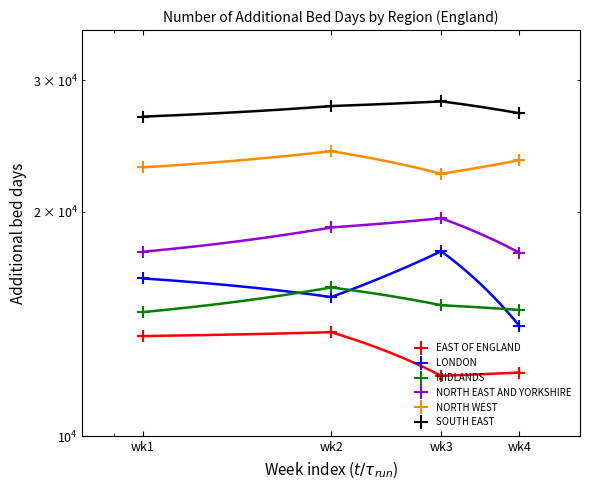

What are all the series names shown in the legend?

EAST OF ENGLAND, LONDON, MIDLANDS, NORTH EAST AND YORKSHIRE, NORTH WEST, SOUTH EAST